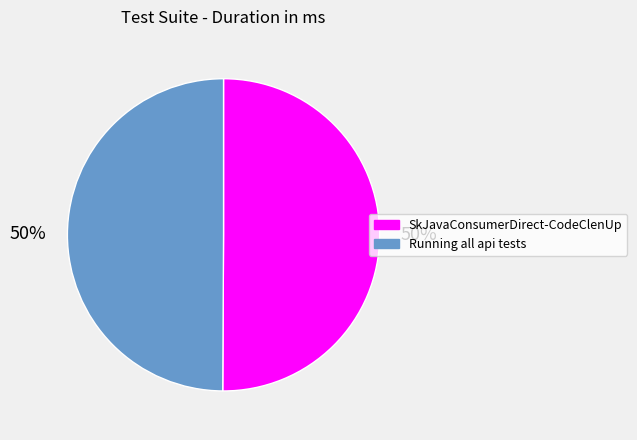

What percentage is the Running all api tests slice, to the nearest percent?

50%